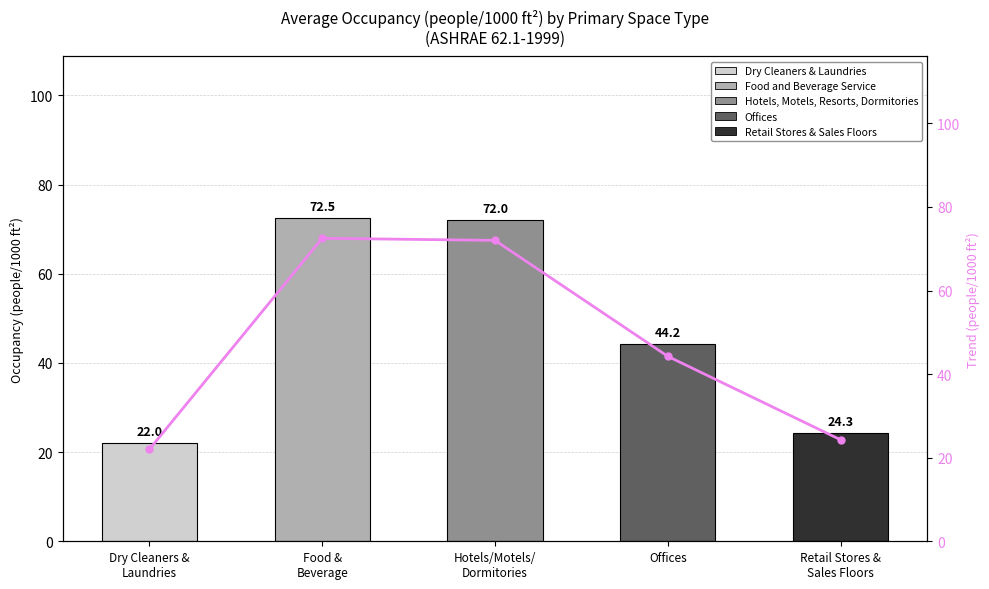

At which label does the data first exceed 44?

Food &
Beverage